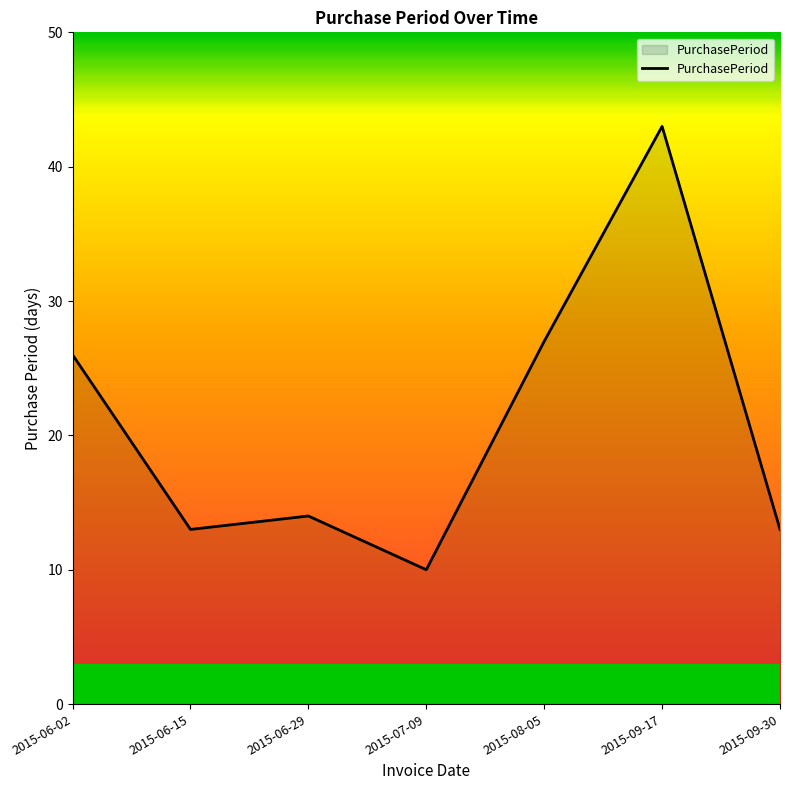

What is the minimum value shown in the chart?

10